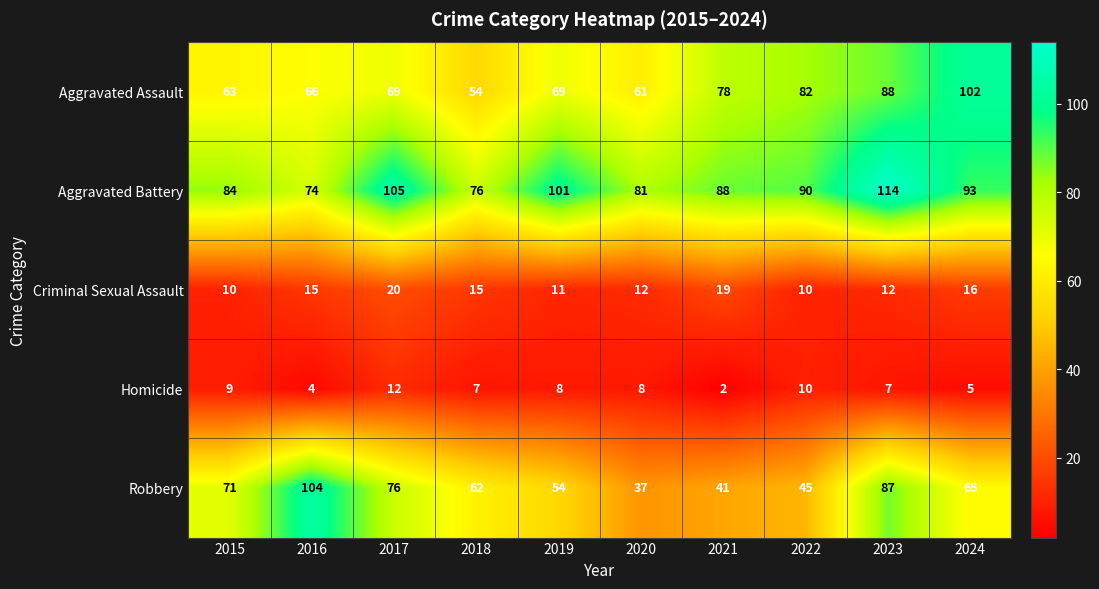

What is the difference between the highest and lowest values at 2022?

80